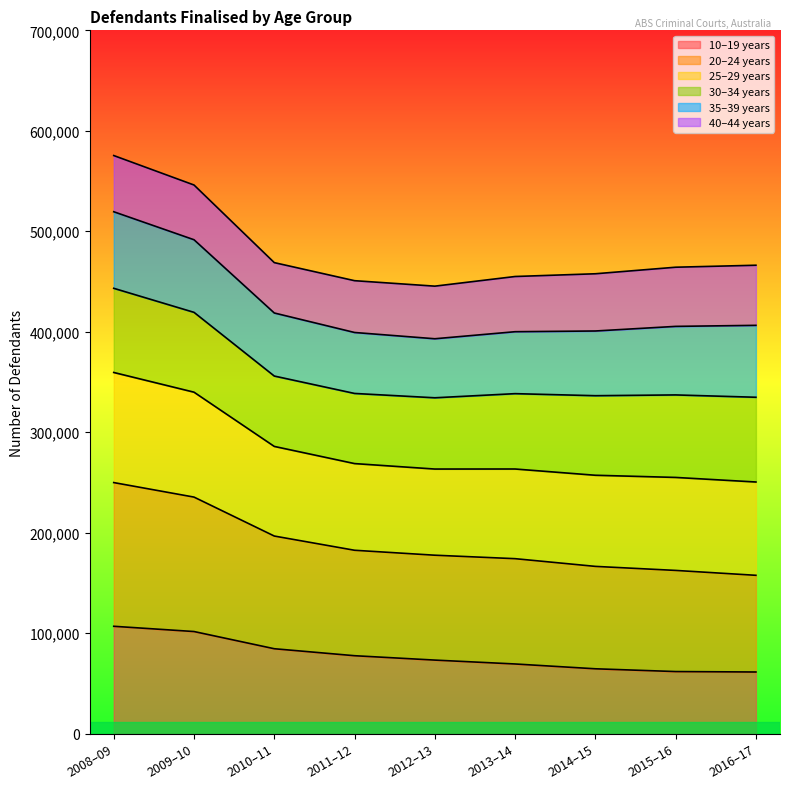

What are all the series names shown in the legend?

10–19 years, 20–24 years, 25–29 years, 30–34 years, 35–39 years, 40–44 years